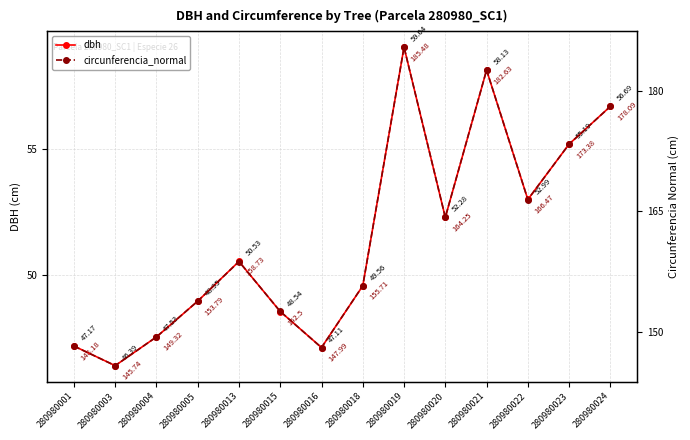

What is the total value across all series at 280980016?

195.1